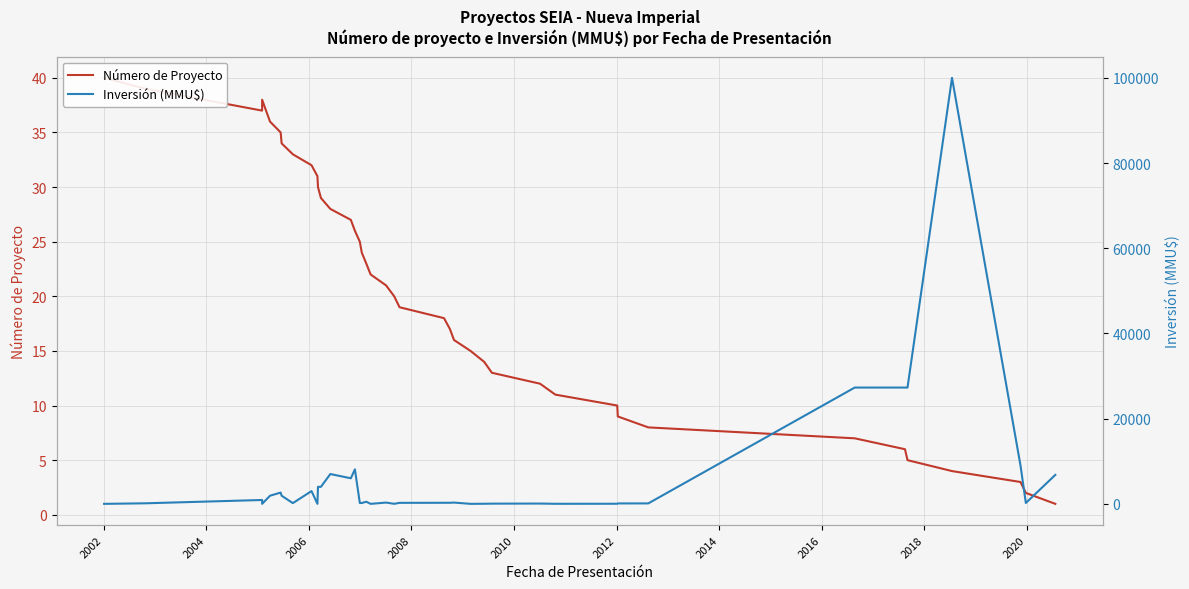

After their last crossing, which series has the higher values: Número de Proyecto or Inversión (MMU$)?

Inversión (MMU$)